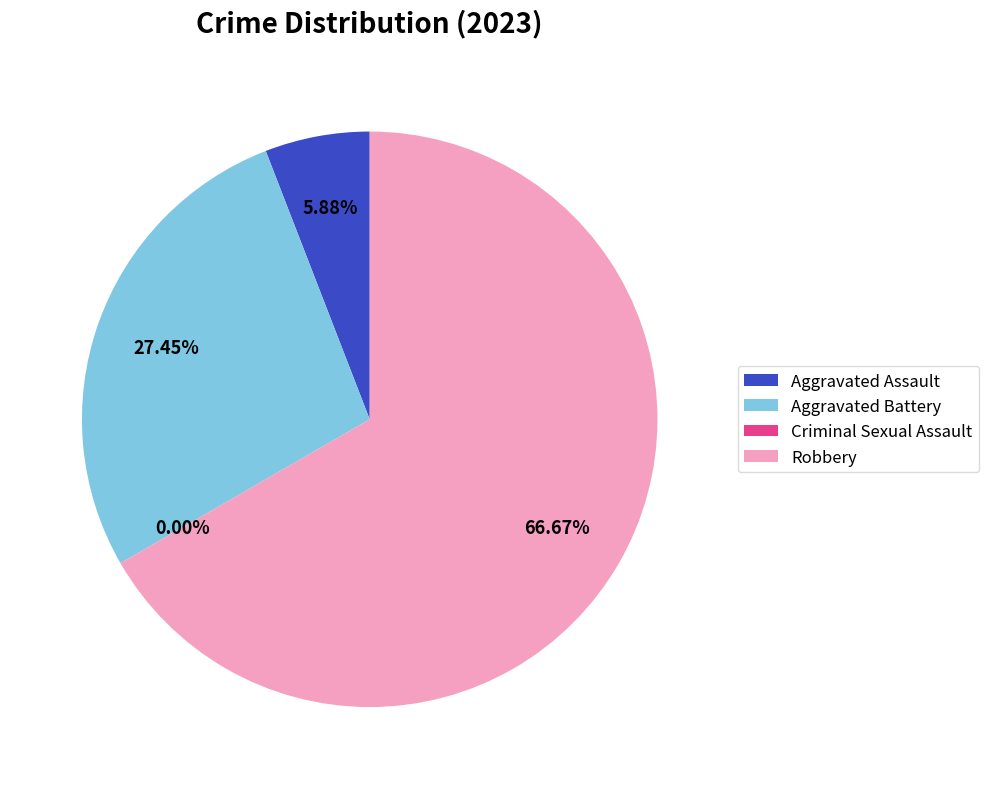

True or false: Aggravated Assault accounts for 14% of the total.

False